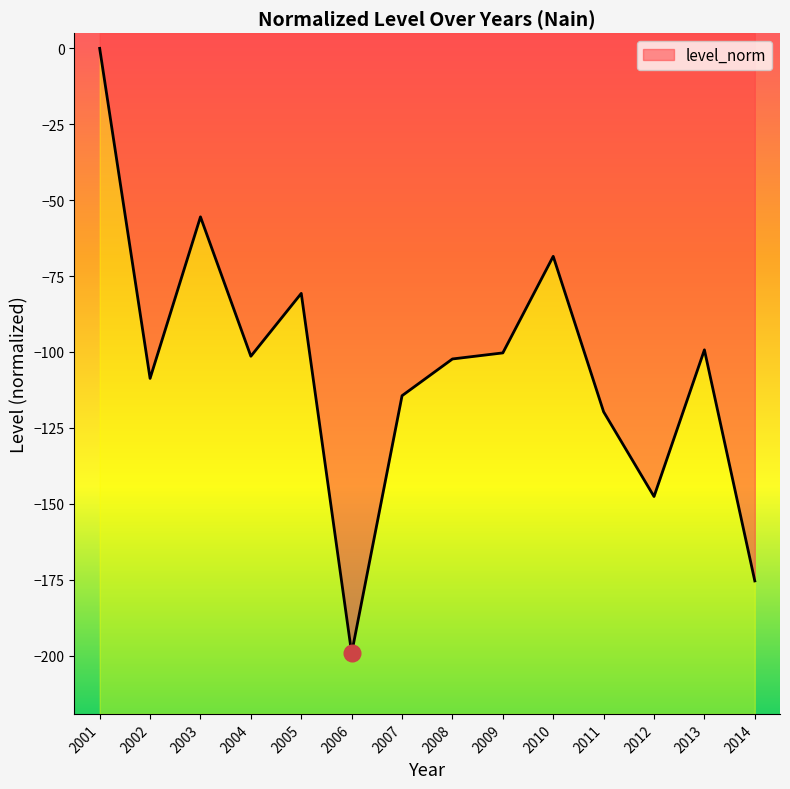

The value at 2007 is -202.3. True or false?

False